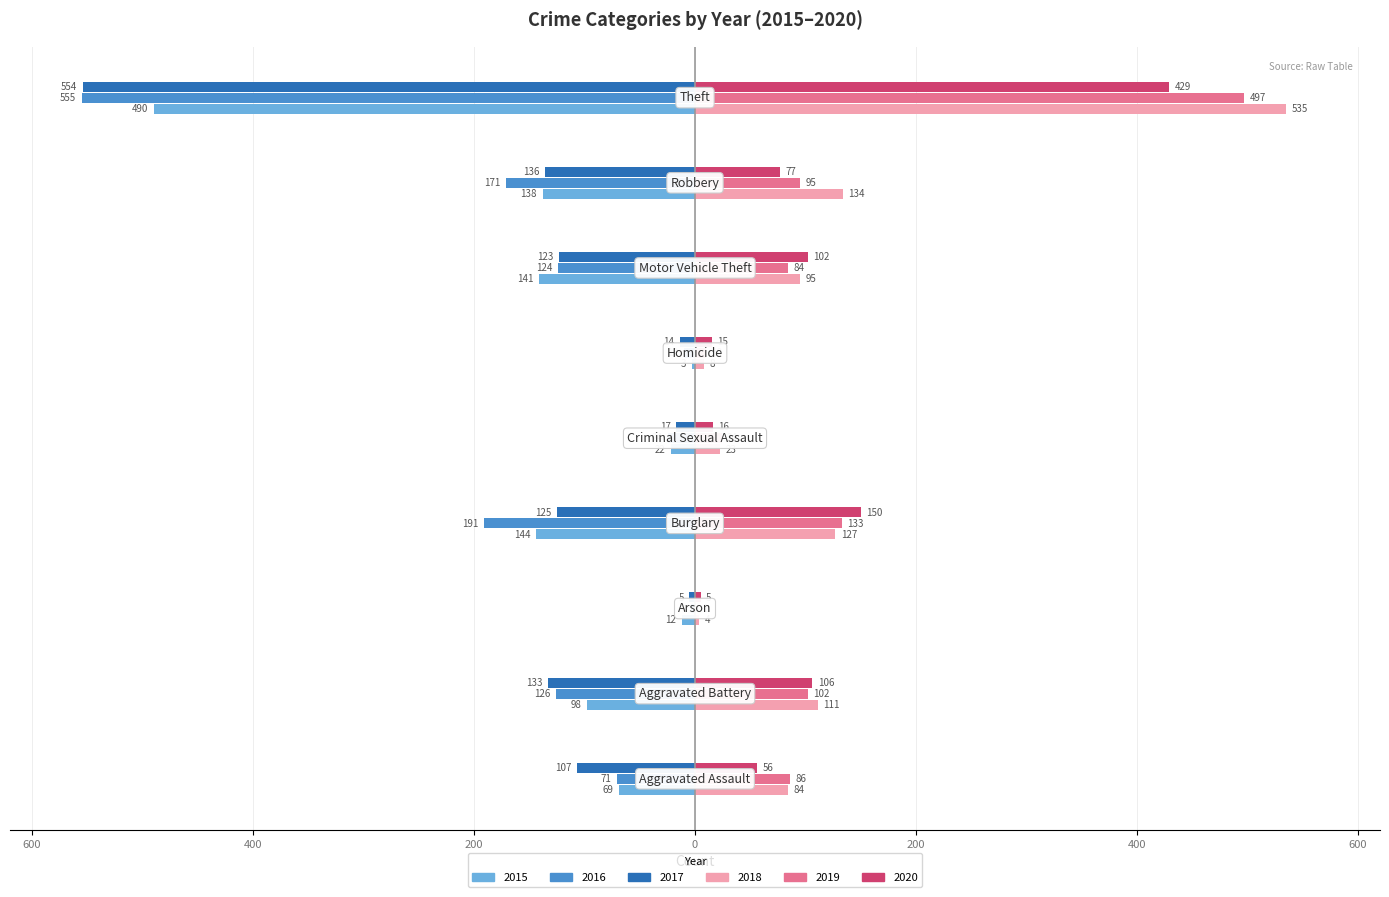

What are all the series names shown in the legend?

2015, 2016, 2017, 2018, 2019, 2020